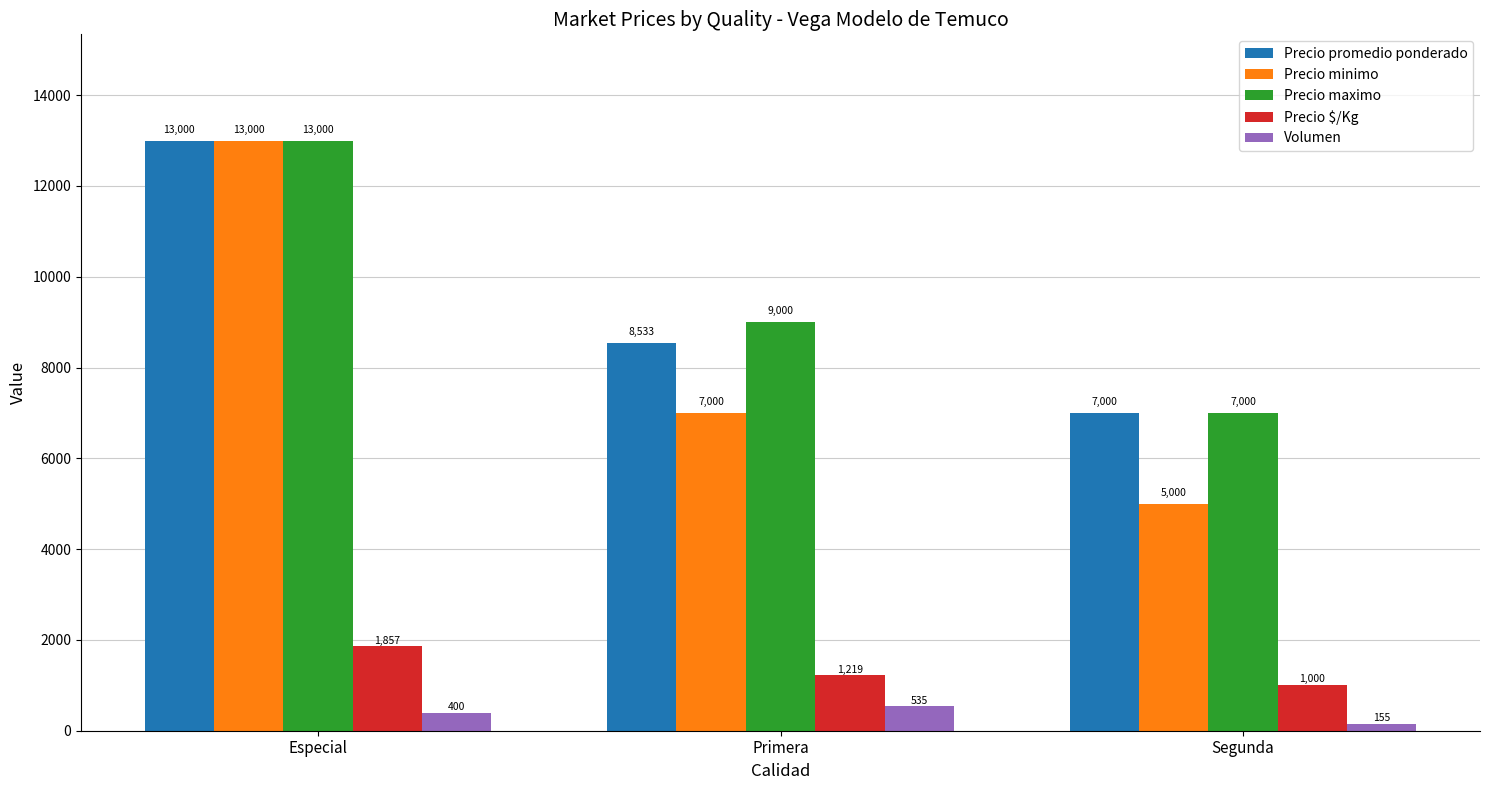

What is the minimum value shown in the chart?

155